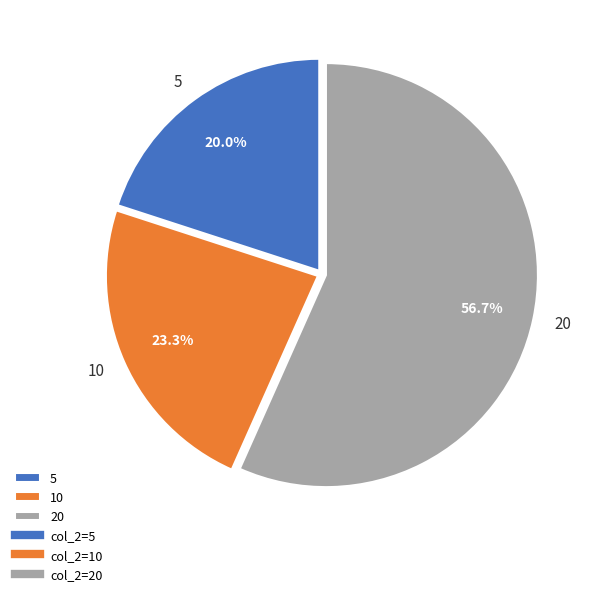

To the nearest percent, what is the combined percentage of 10 and 5?

43%